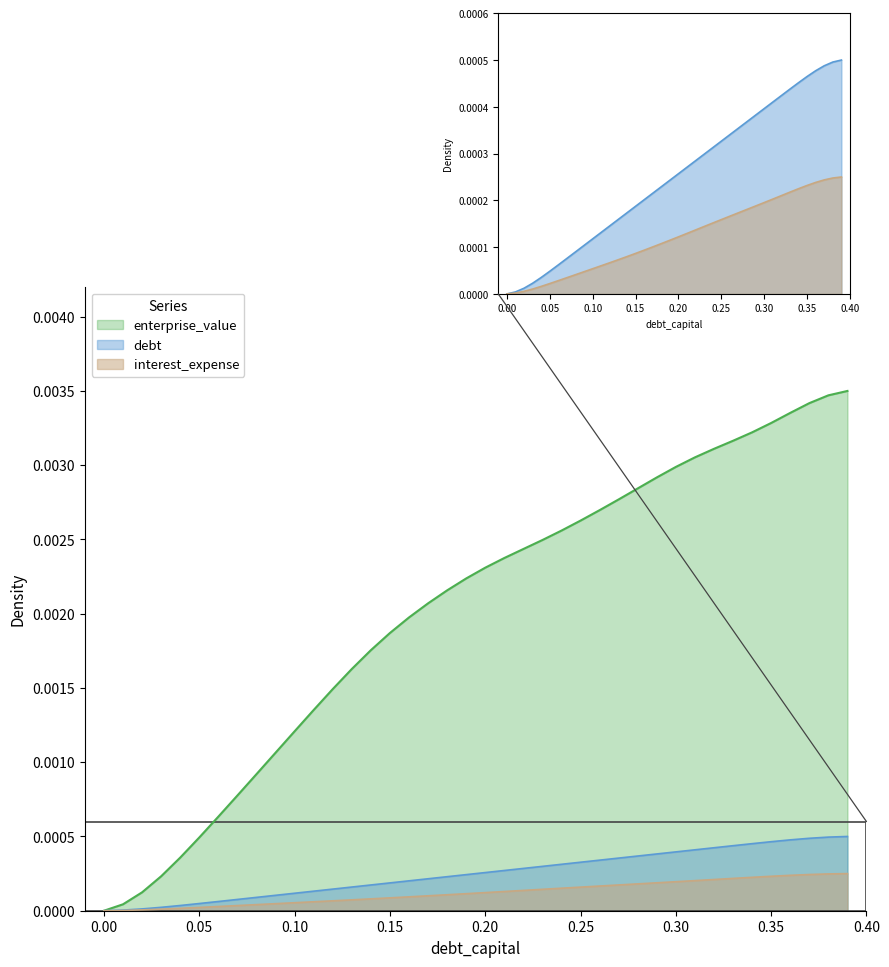

What is the label of the 37th point from the right?

debt